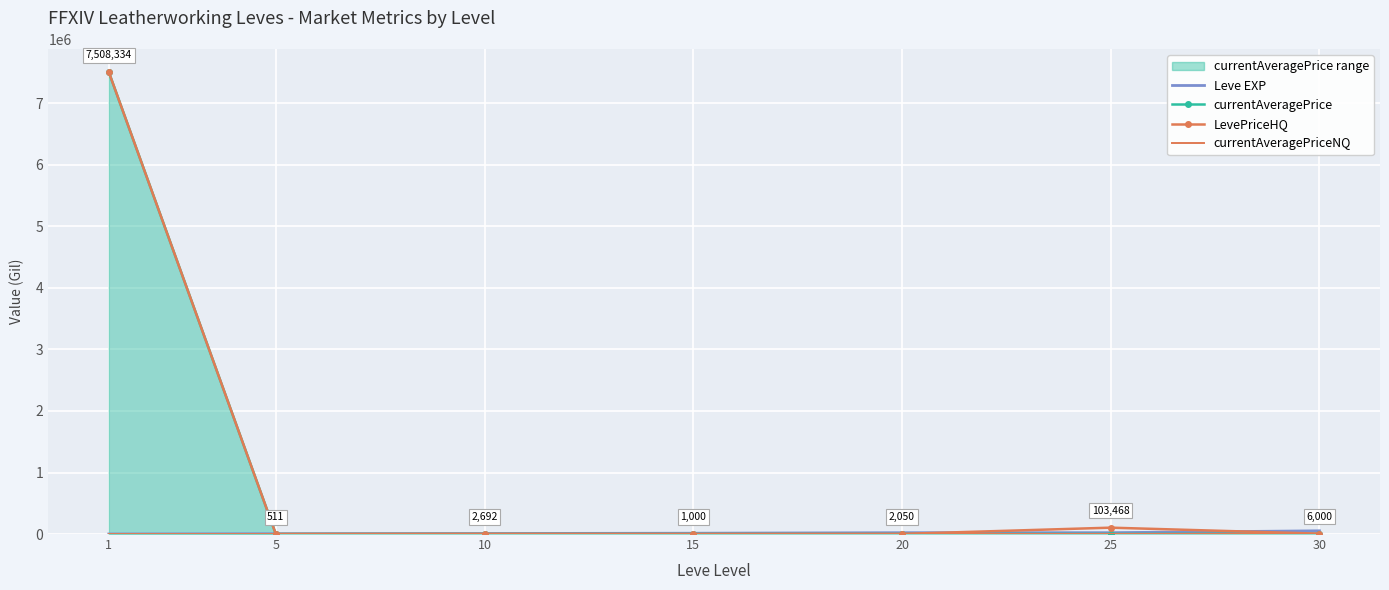

How many times do currentAveragePrice and Leve EXP cross each other?

1